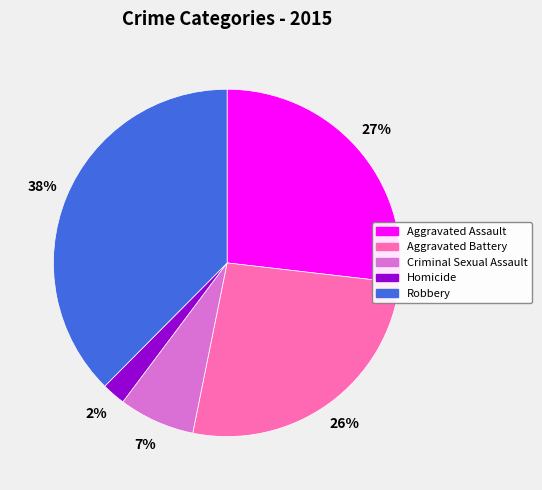

Approximately how many times larger is the value at Homicide compared to Criminal Sexual Assault?

0.3